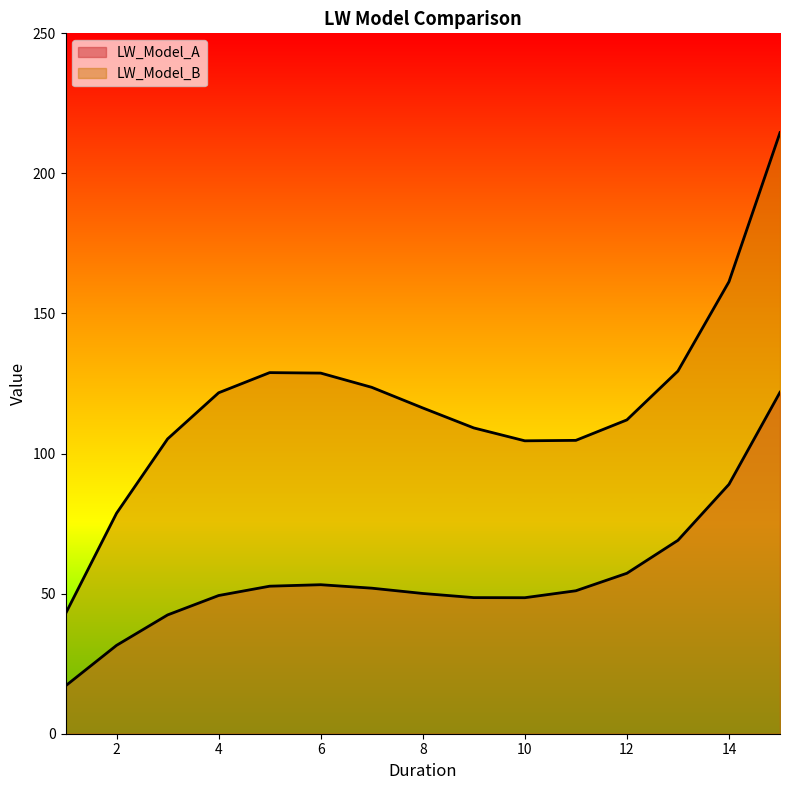

What is the lowest value of the LW_Model_B series?

42.8